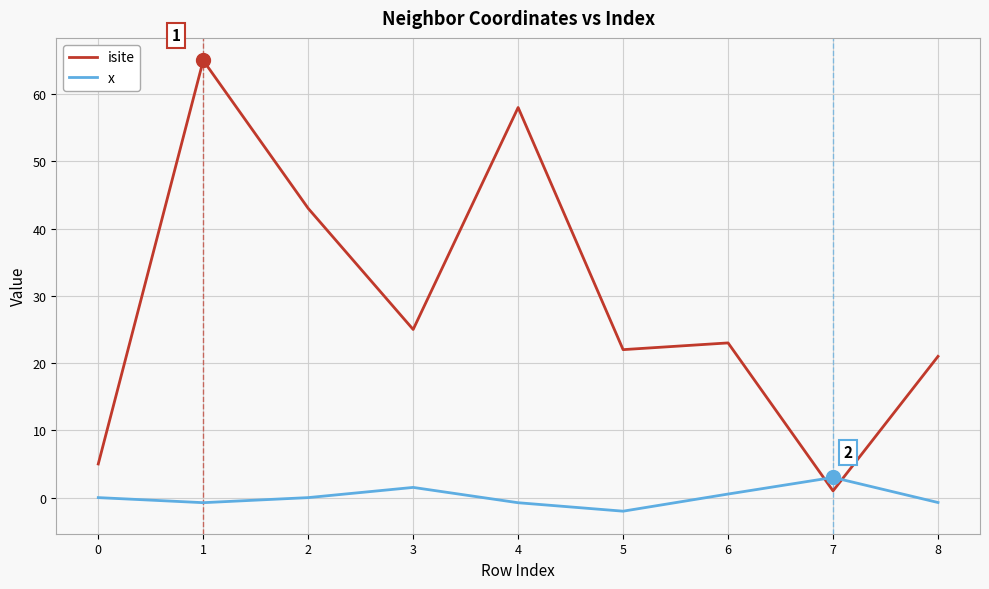

The isite series shows 1.0 at 7. True or false?

True